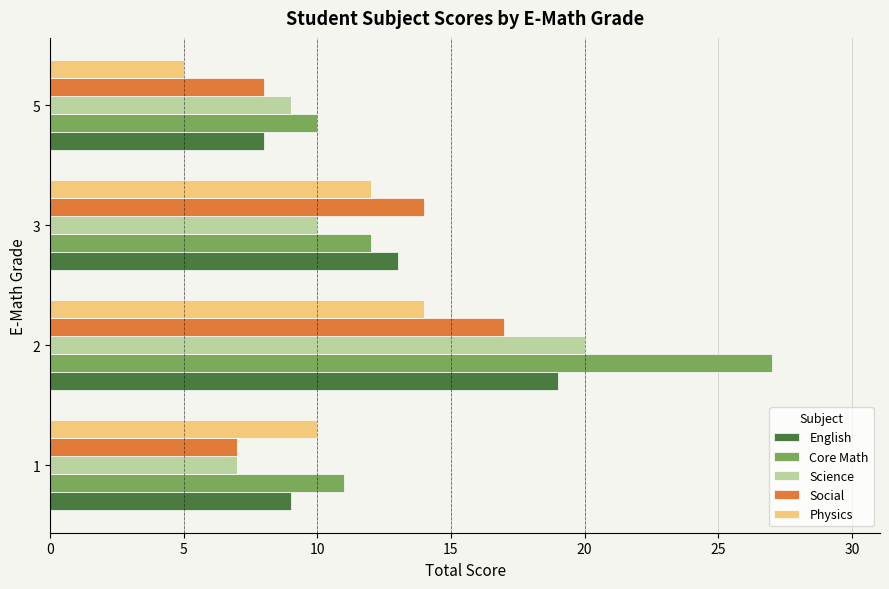

True or false: Social has a value of 8 at 5.

True